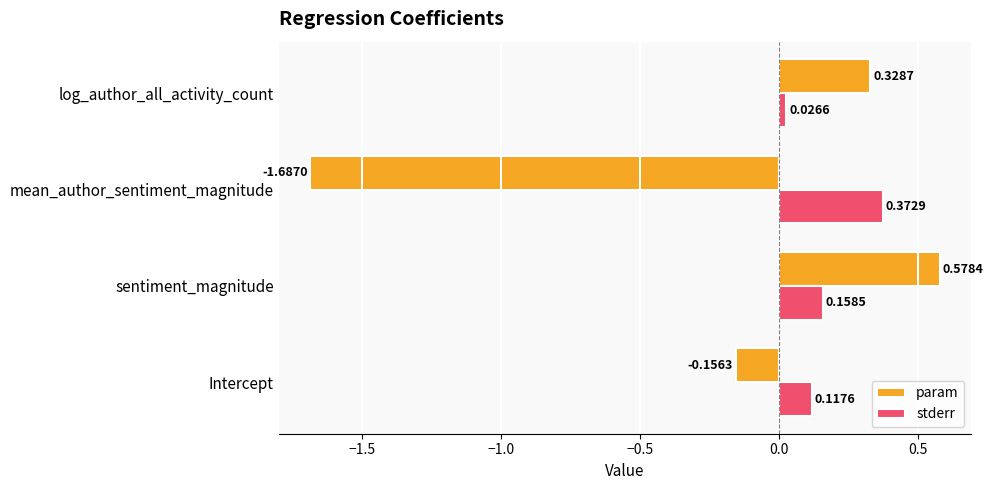

Which series changed the most between Intercept and log_author_all_activity_count?

param